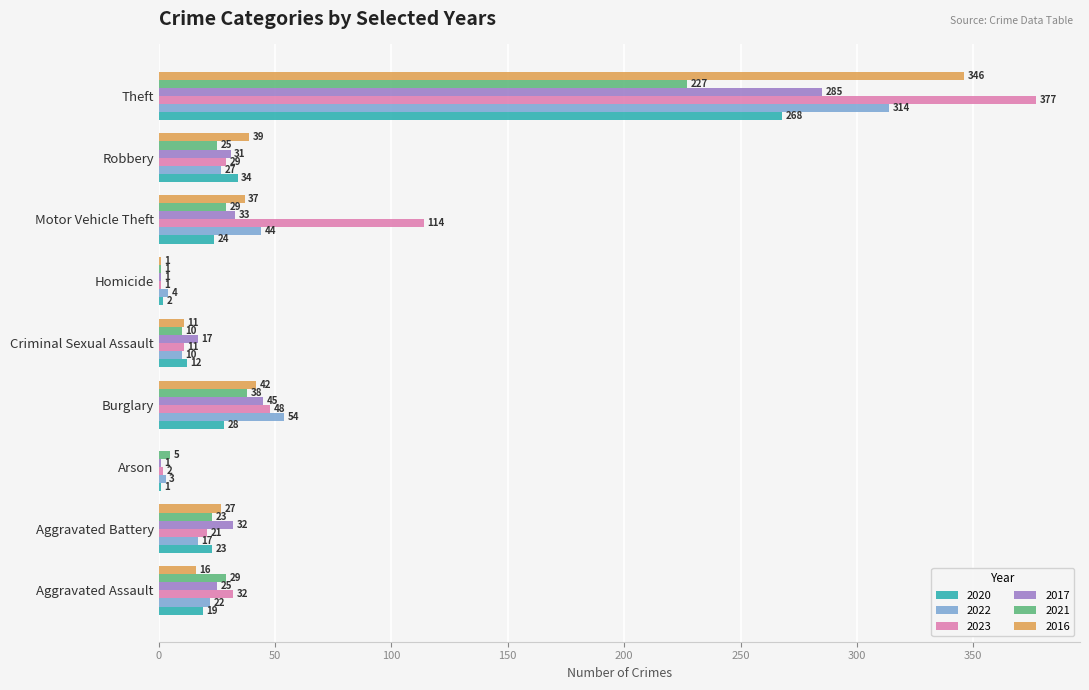

Is it true that 2016 equals 8 at Aggravated Battery?

False